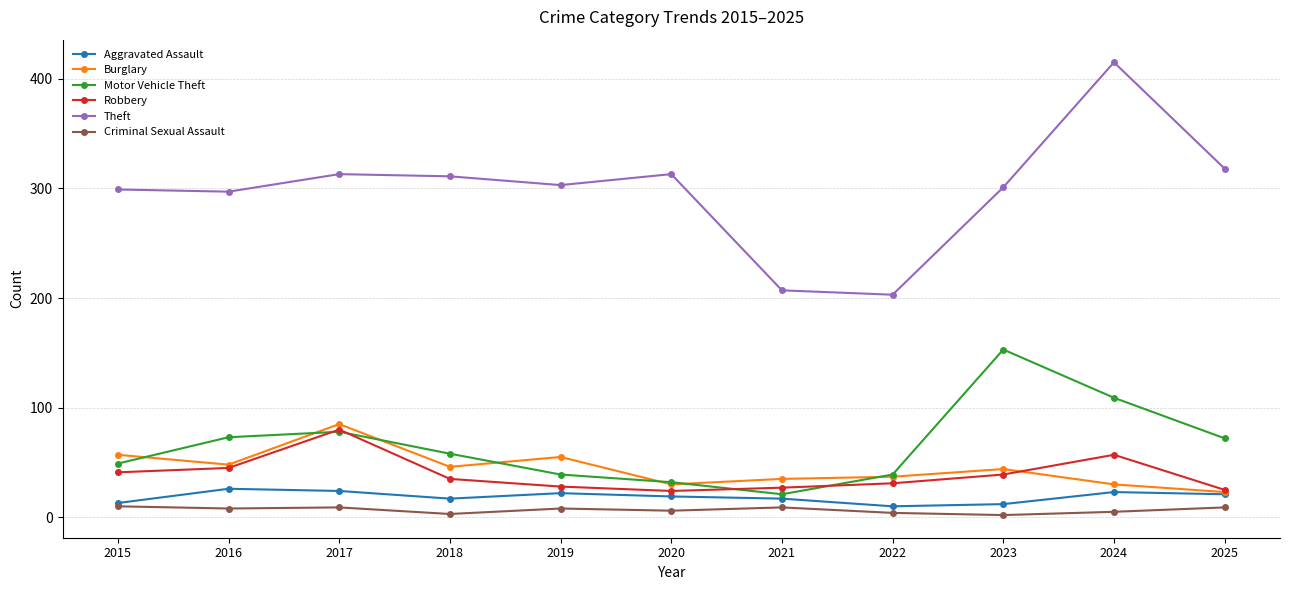

Which category has the highest value across all series?

2024